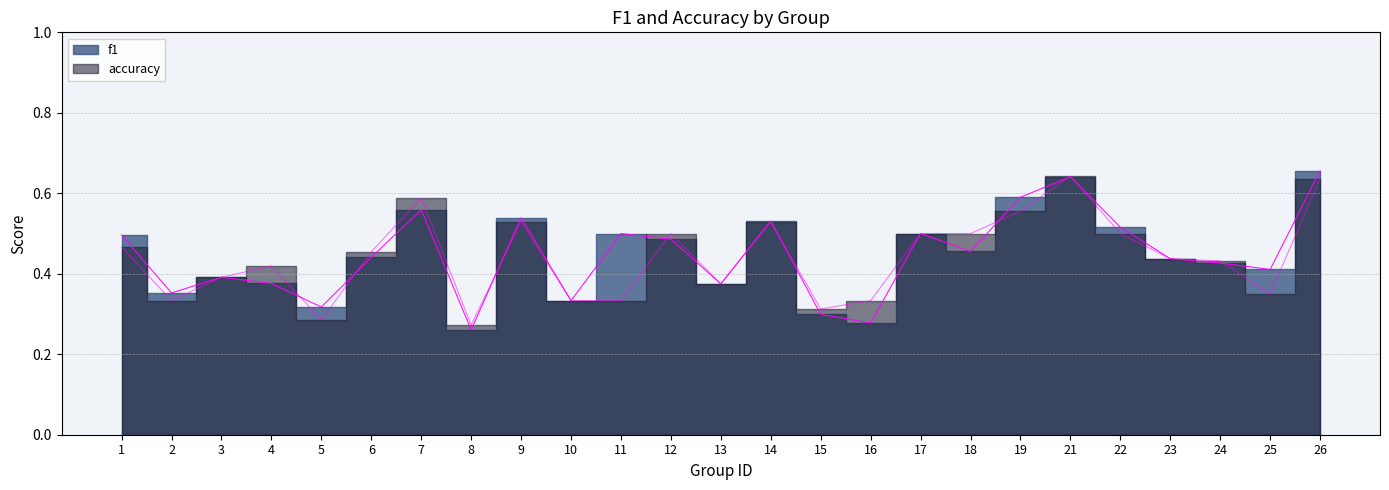

At which category is the sum across all series the highest?

26